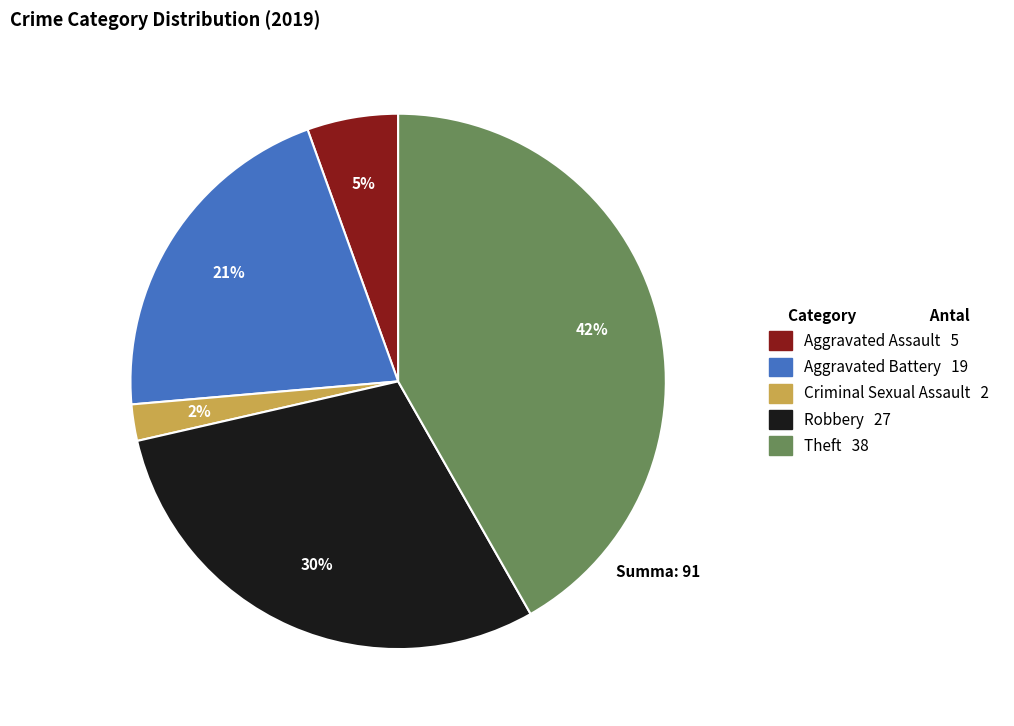

Which has a higher value, Theft 38 or Aggravated Assault 5?

Theft 38